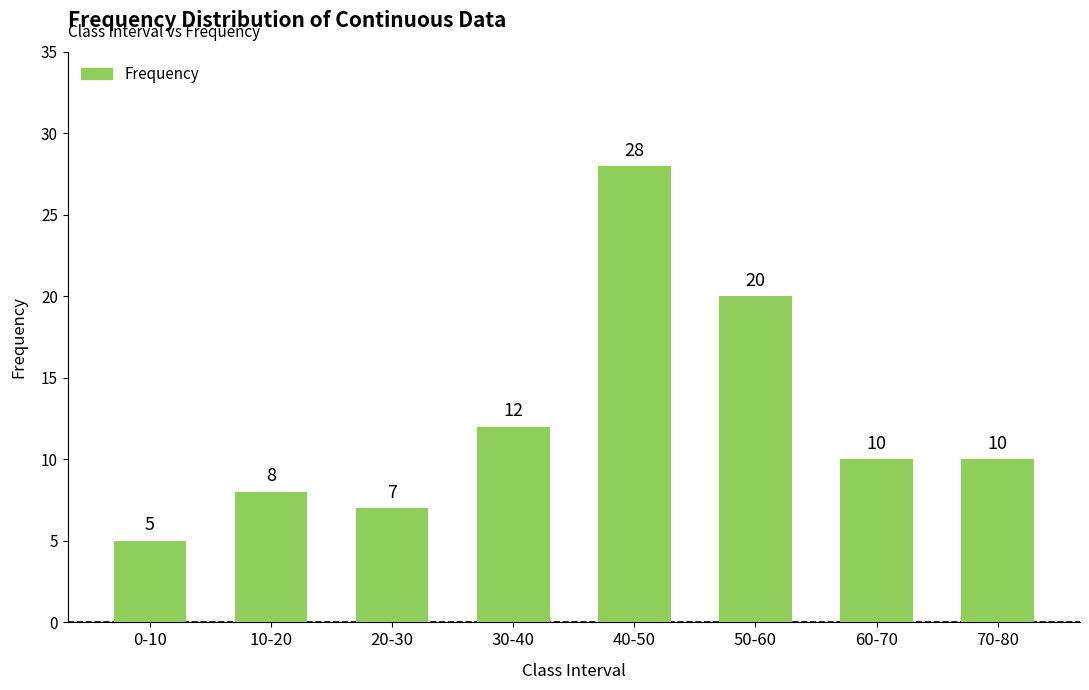

What is the difference between the second highest and minimum values?

15